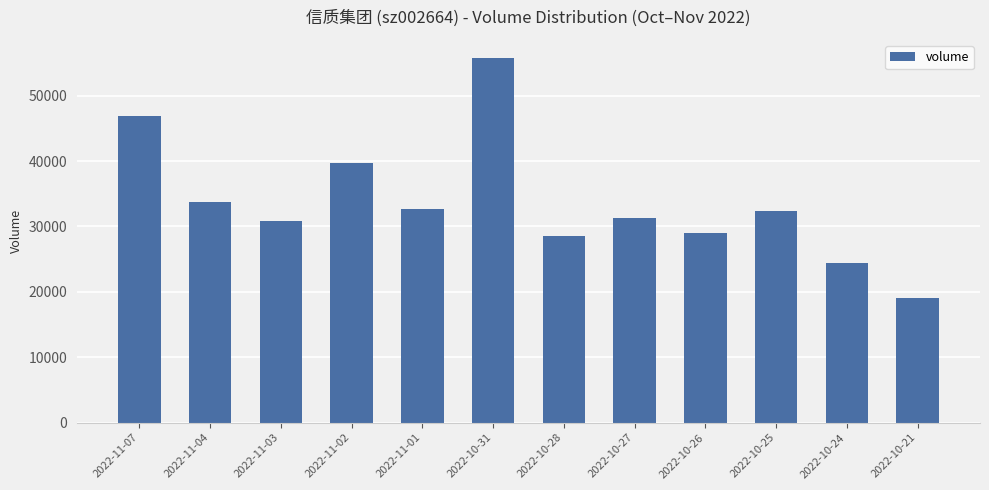

Are the bars horizontal?

No